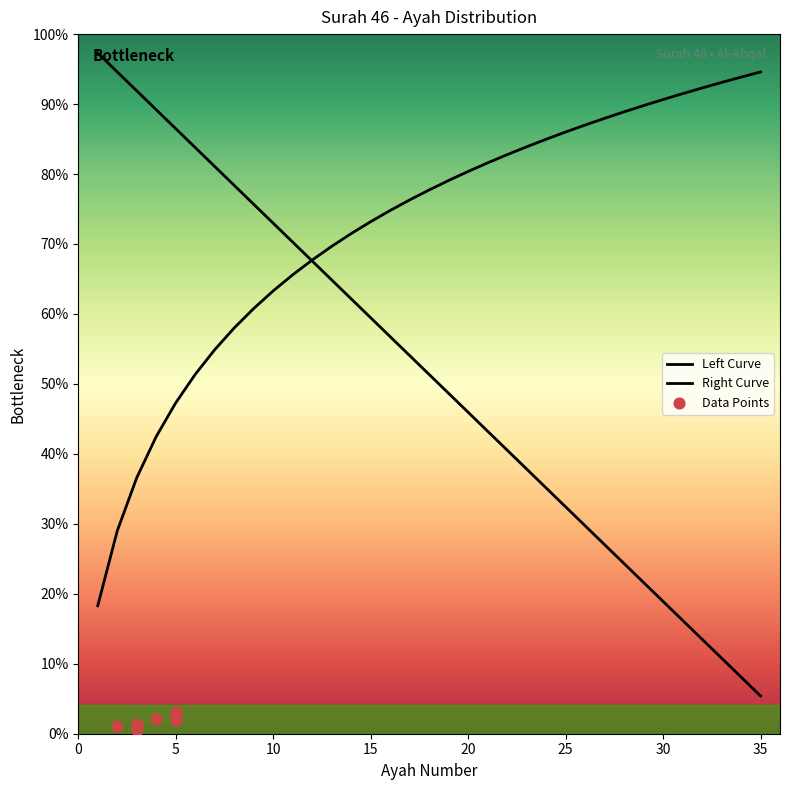

Approximately how many times larger is the value at 31 compared to 3?

0.2